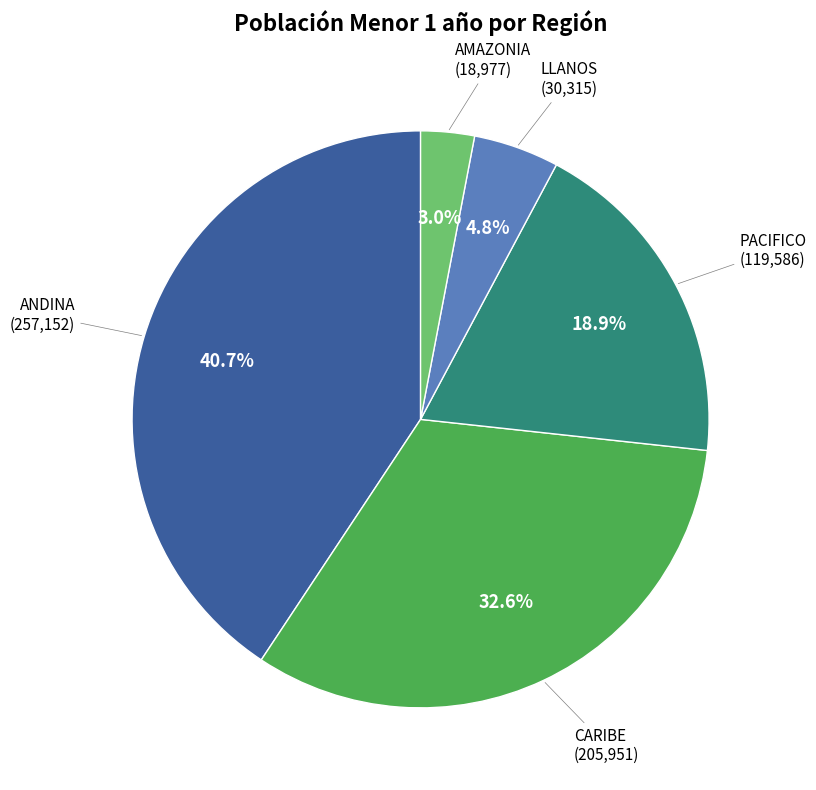

Is there any slice that represents more than half of the pie?

No